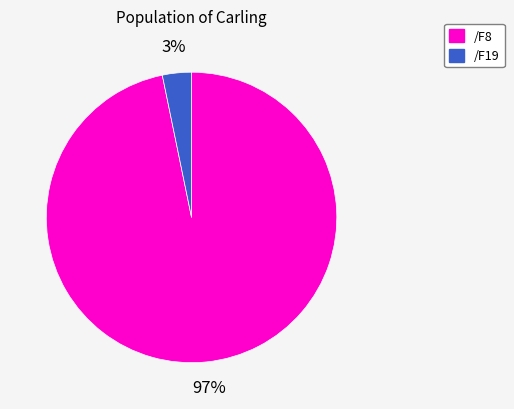

What percentage is the /F19 slice, to the nearest percent?

3%